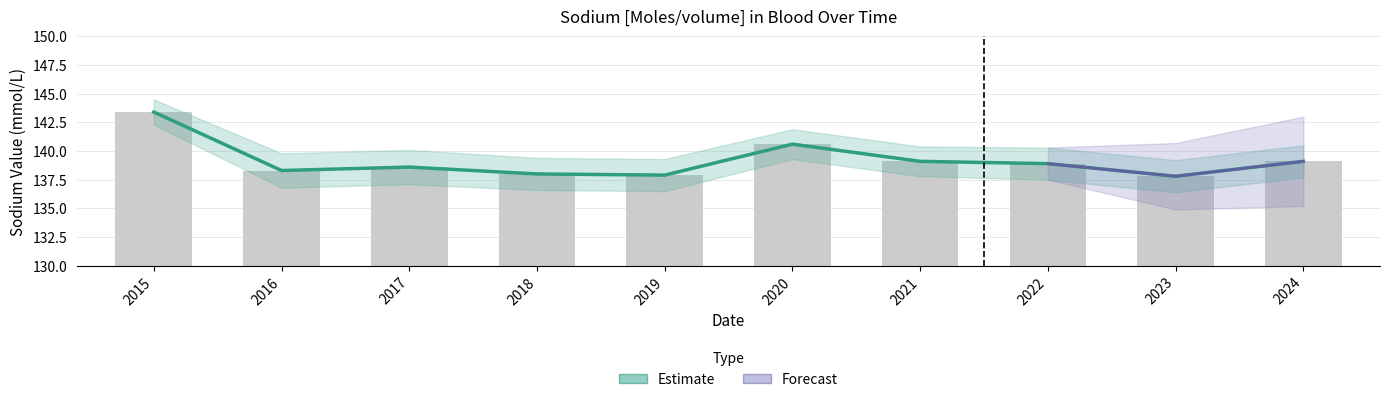

Reading left to right, list all the values displayed in this chart.

143.4	138.3	138.6	138.0	137.9	140.6	139.1	138.9	137.8	139.1